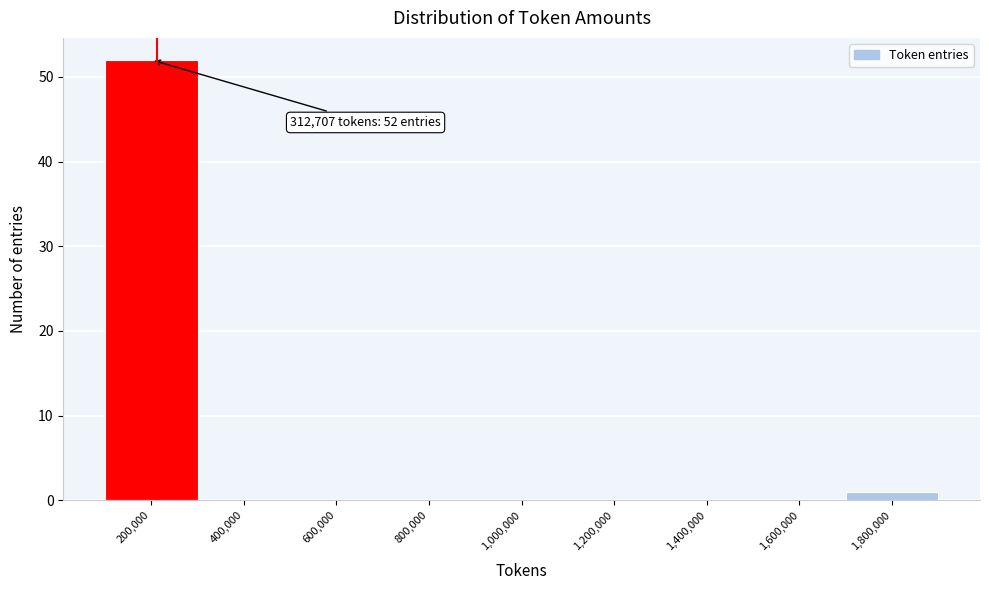

Reading right to left, what are all the values shown in this chart?

1,800,000=1	1,600,000=0	1,400,000=0	1,200,000=0	1,000,000=0	800,000=0	600,000=0	400,000=0	200,000=52